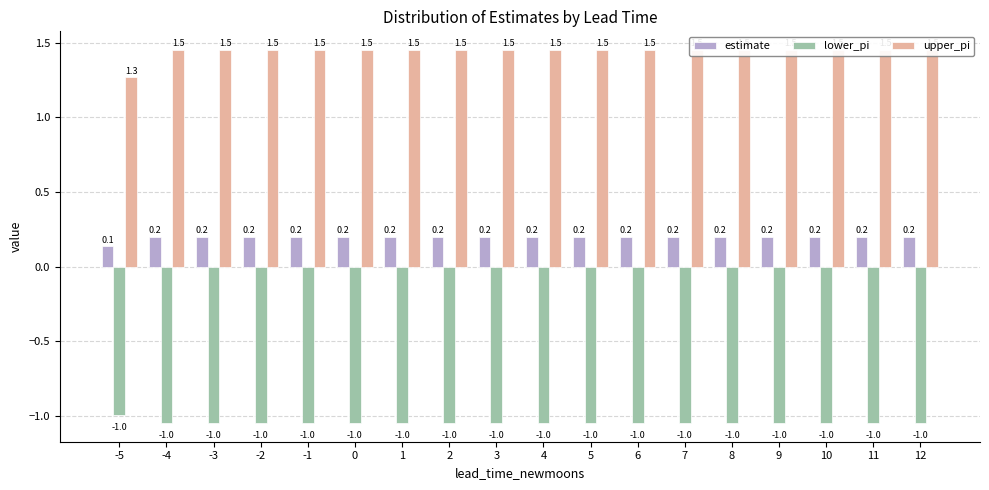

Rank the series by their maximum value, from highest to lowest.

upper_pi, estimate, lower_pi